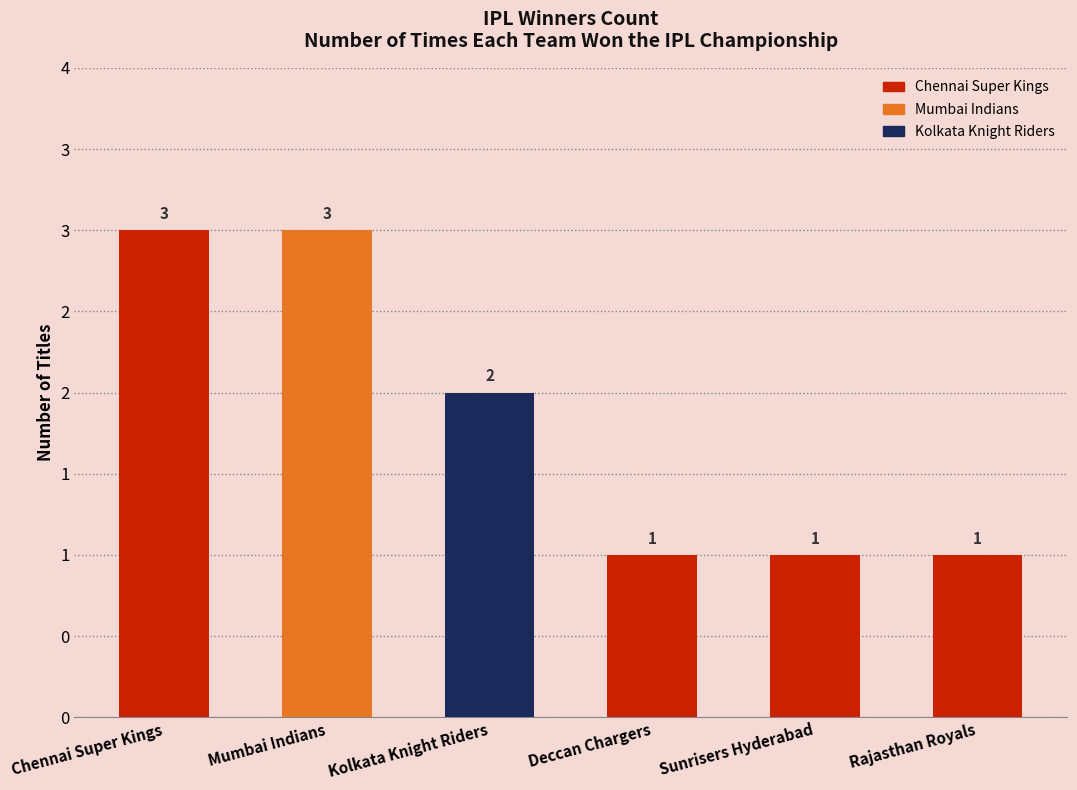

Are the bars horizontal?

No